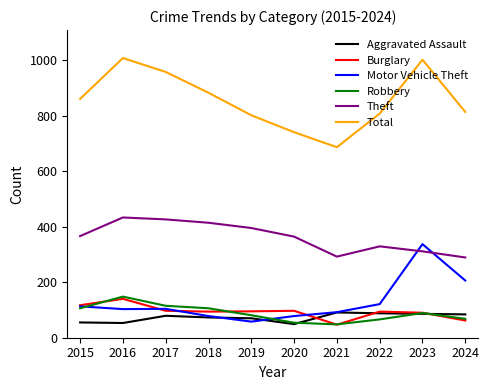

Does the chart have visible grid lines?

No